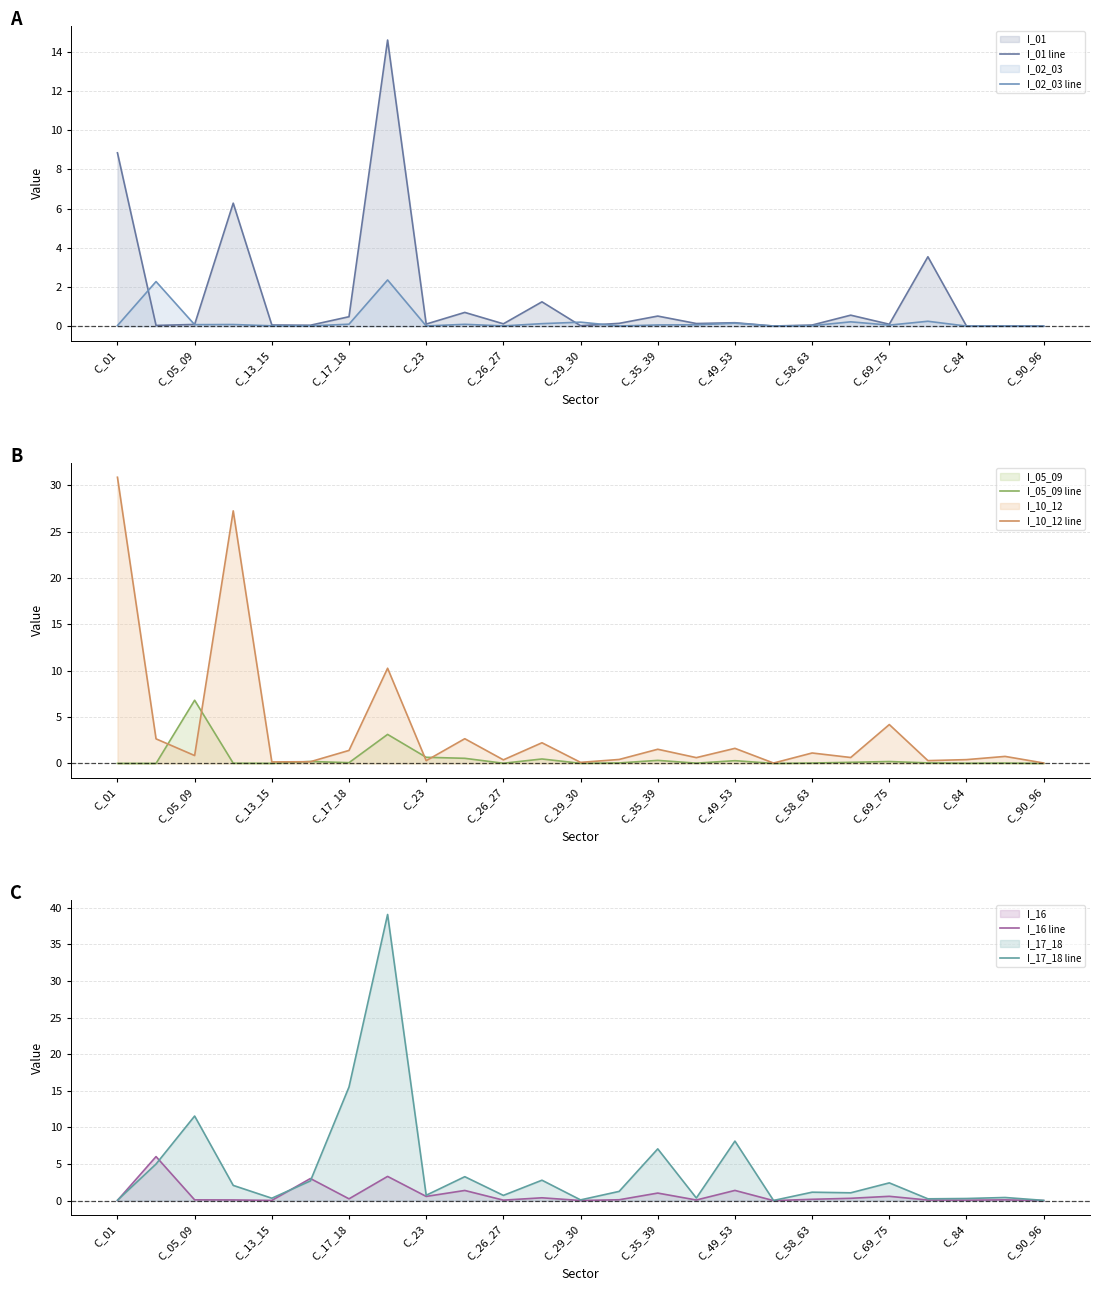

How many interior local valleys does the I_17_18 line series have?

8